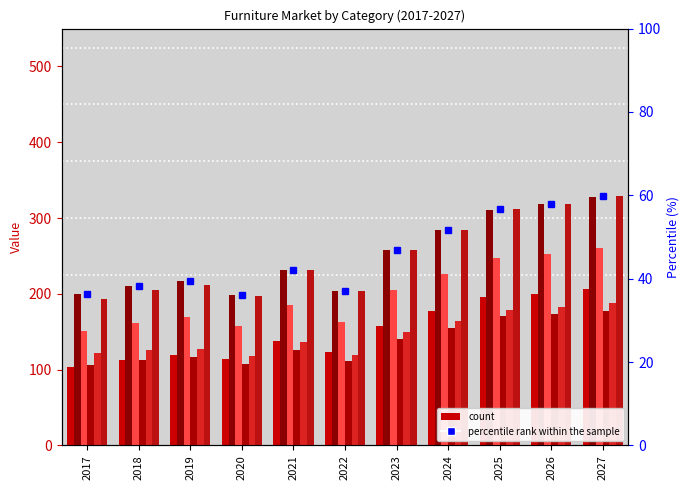

What is the approximate value of Bedroom Furniture at 2024?

176.9